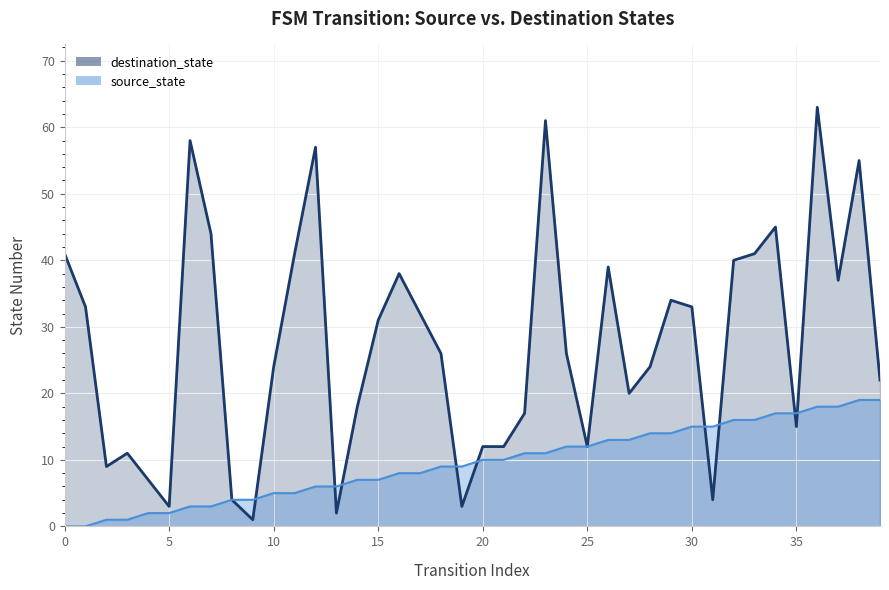

Which label corresponds to the largest value in the chart?

36